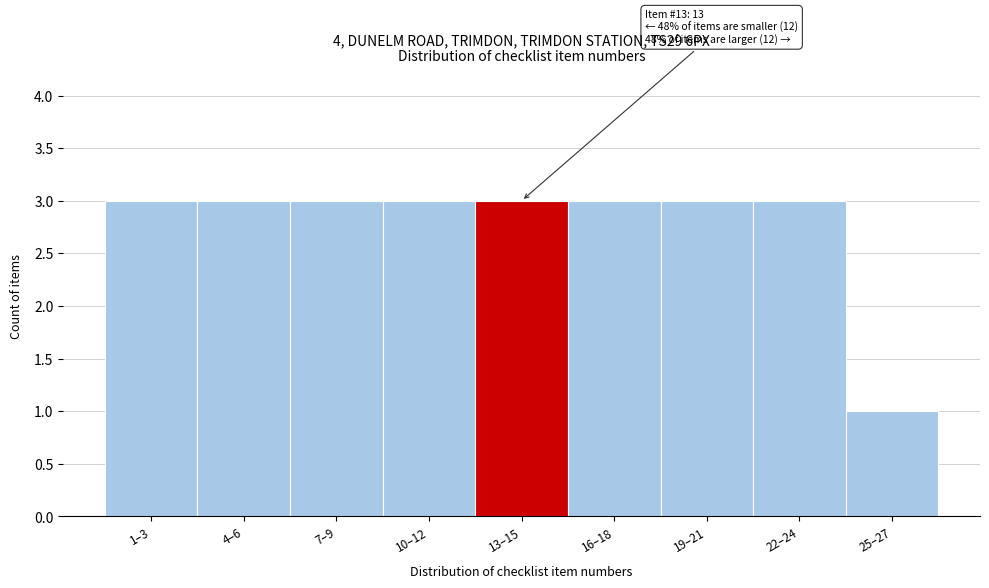

Reading right to left, what are all the values shown in this chart?

25–27=1	22–24=3	19–21=3	16–18=3	13–15=3	10–12=3	7–9=3	4–6=3	1–3=3